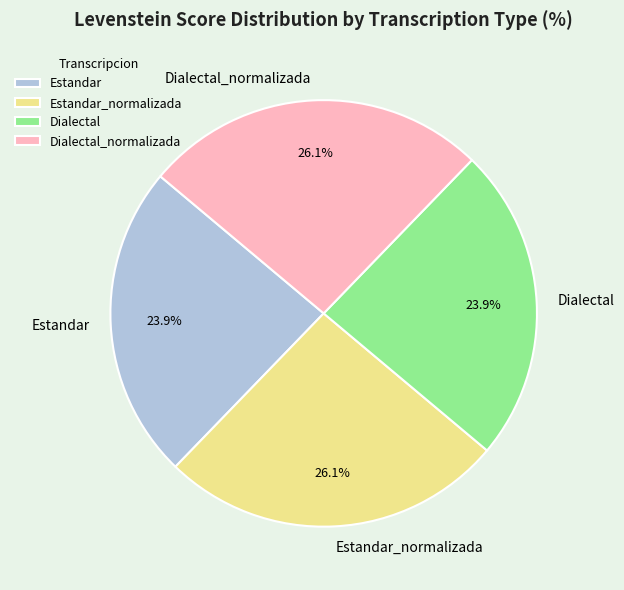

Does Dialectal represent more than half of the total?

No